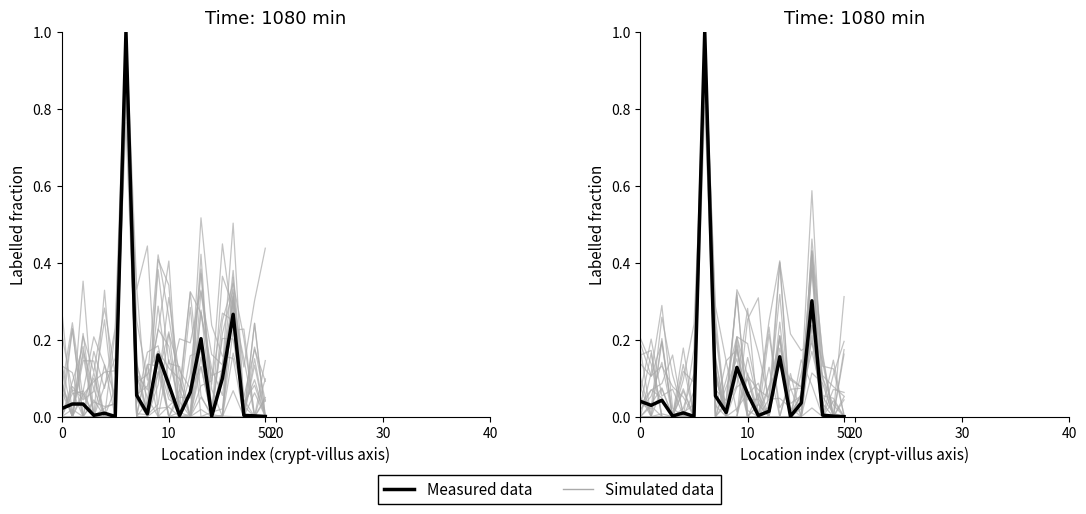

Read the Simulated data value at 17.

0.2